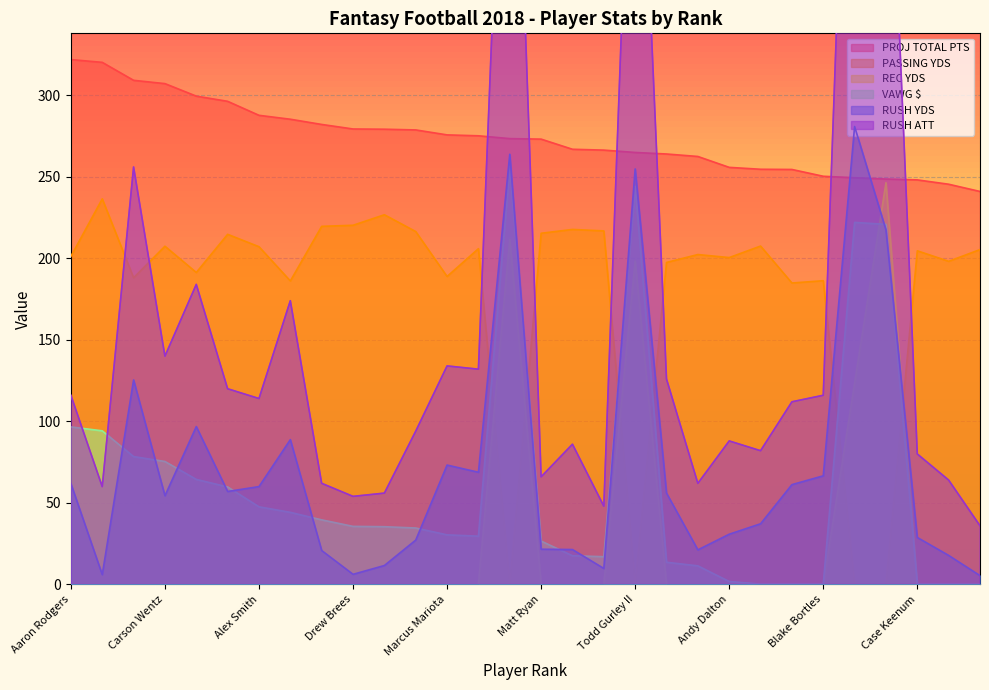

List the series in order of their peak value, lowest first.

PASSING YDS, REC YDS, VAWG $, RUSH YDS, PROJ TOTAL PTS, RUSH ATT